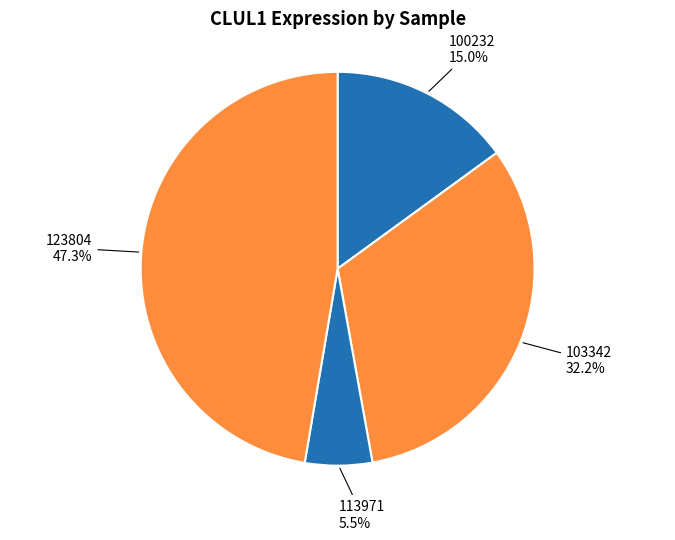

Which has a higher value, 100232 or 113971?

100232